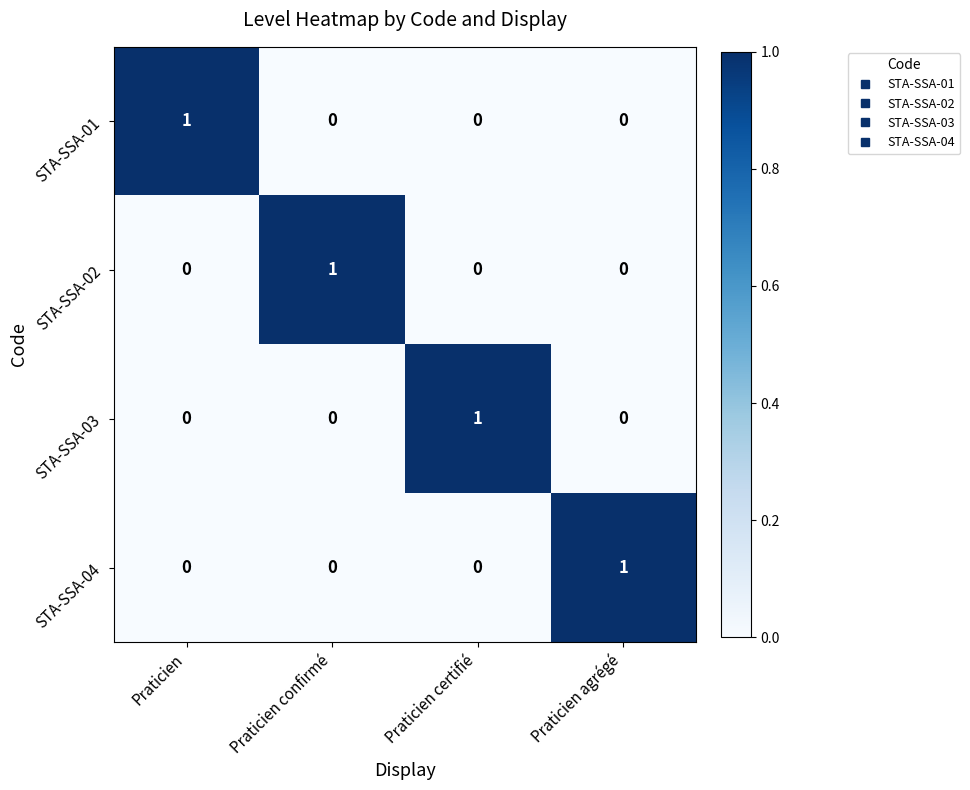

True or false: STA-SSA-04 has a value of 0 at Praticien agrégé.

False